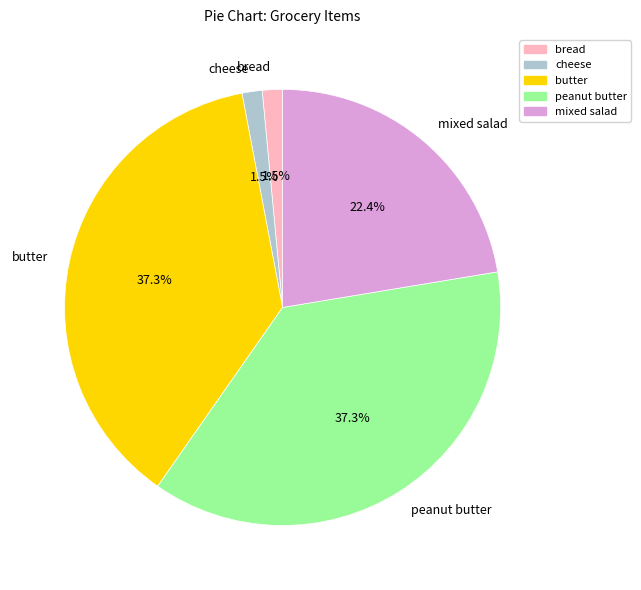

To the nearest percent, what is the difference between the largest and smallest slice percentages?

36%